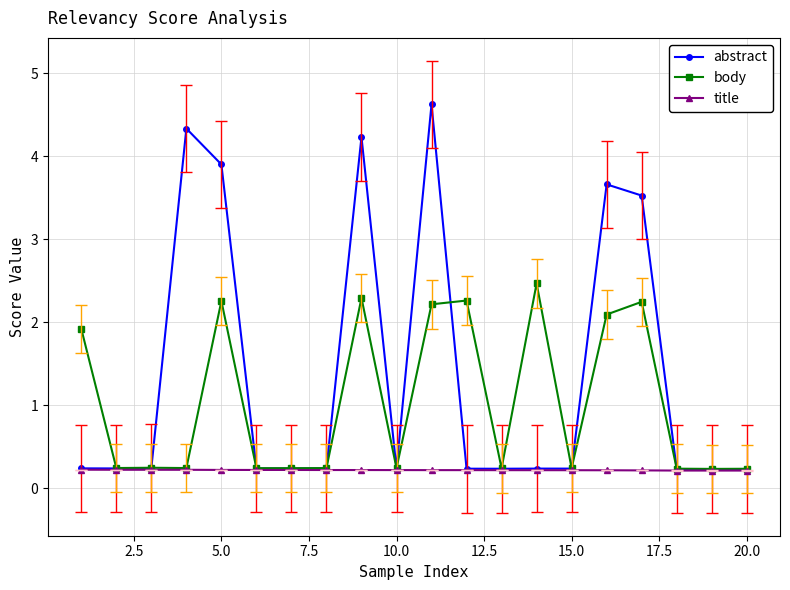

Which series has the largest total across all categories?

abstract